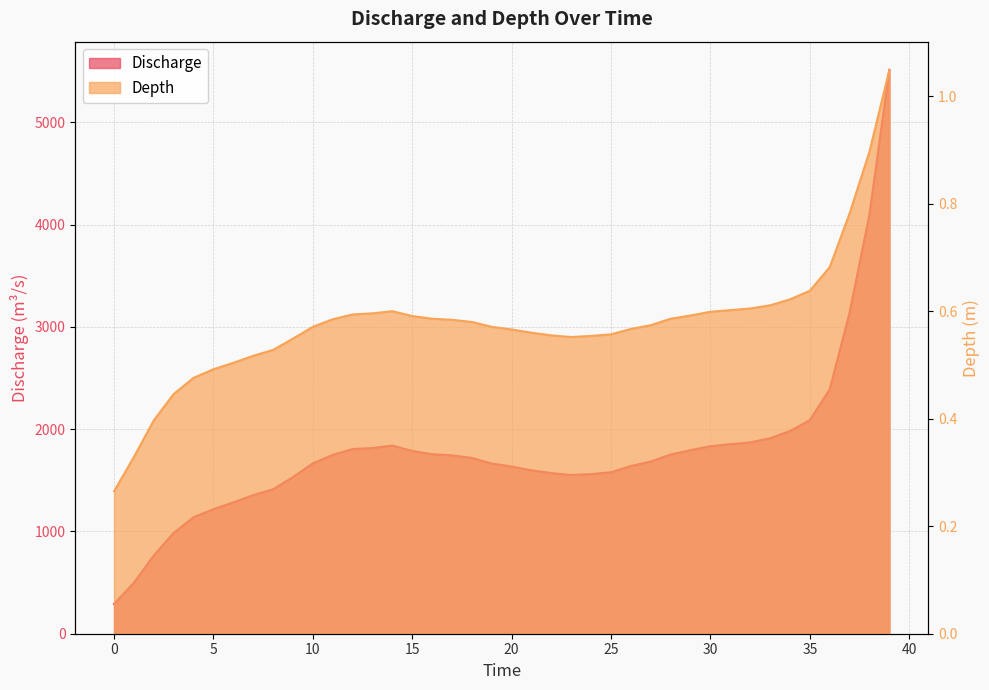

True or false: Depth and Discharge cross at least once.

False